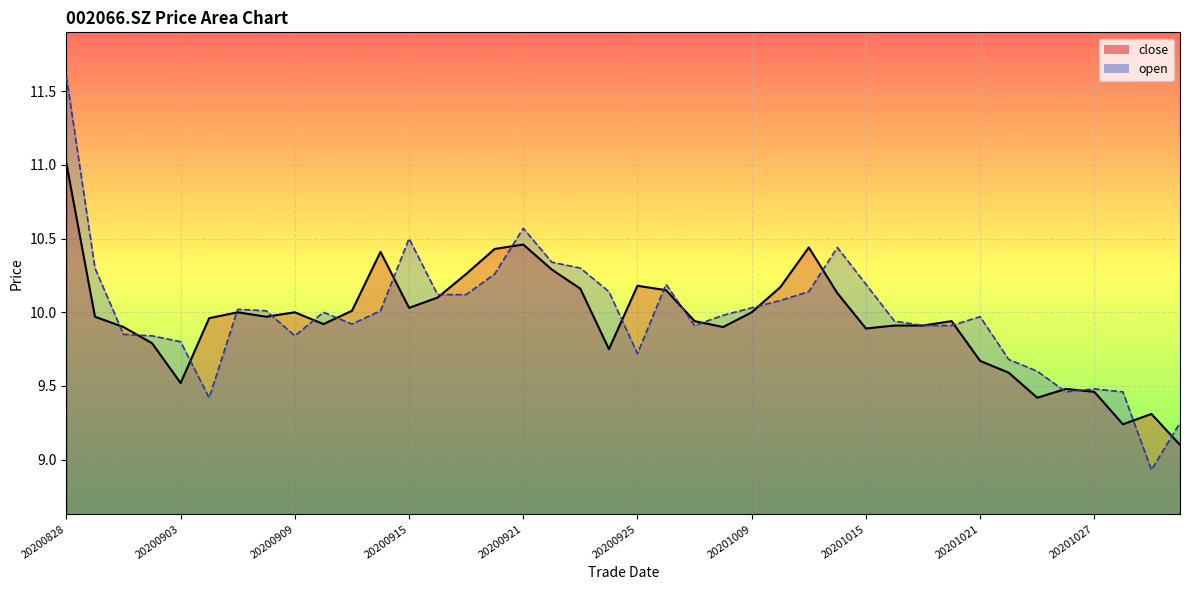

Reading left to right, what are all the values shown in this chart?

close_line: 11.0	10.0	9.9	9.8	9.5	10.0	10.0	10.0	10.0	9.9	10.0	10.4	10.0	10.1	10.3	10.4	10.5	10.3	10.2	9.8	10.2	10.2	9.9	9.9	10.0	10.2	10.4	10.1	9.9	9.9	9.9	9.9	9.7	9.6	9.4	9.5	9.5	9.2	9.3	9.1
open_line: 11.6	10.3	9.8	9.8	9.8	9.4	10.0	10.0	9.8	10.0	9.9	10.0	10.5	10.1	10.1	10.3	10.6	10.3	10.3	10.1	9.7	10.2	9.9	10.0	10.0	10.1	10.1	10.4	10.2	9.9	9.9	9.9	10.0	9.7	9.6	9.5	9.5	9.5	8.9	9.2